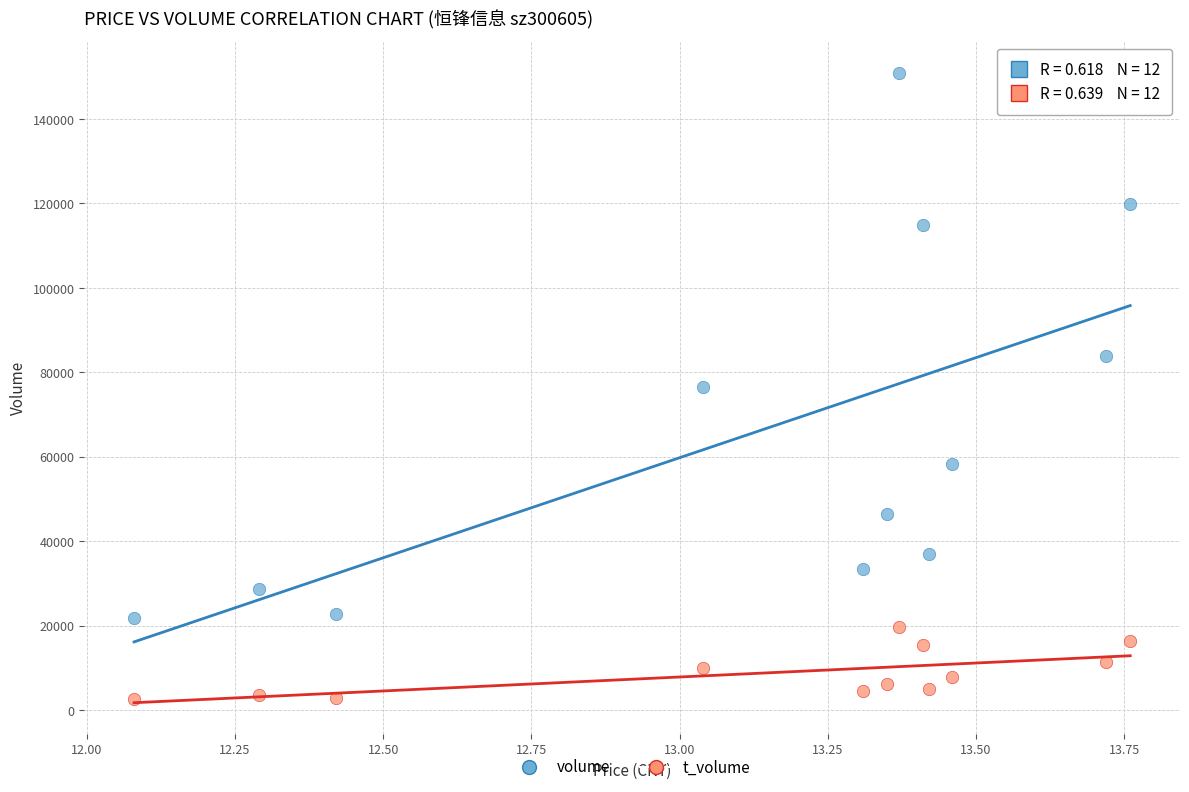

Across all data points, what is the range of Y values (max minus min)?

148256